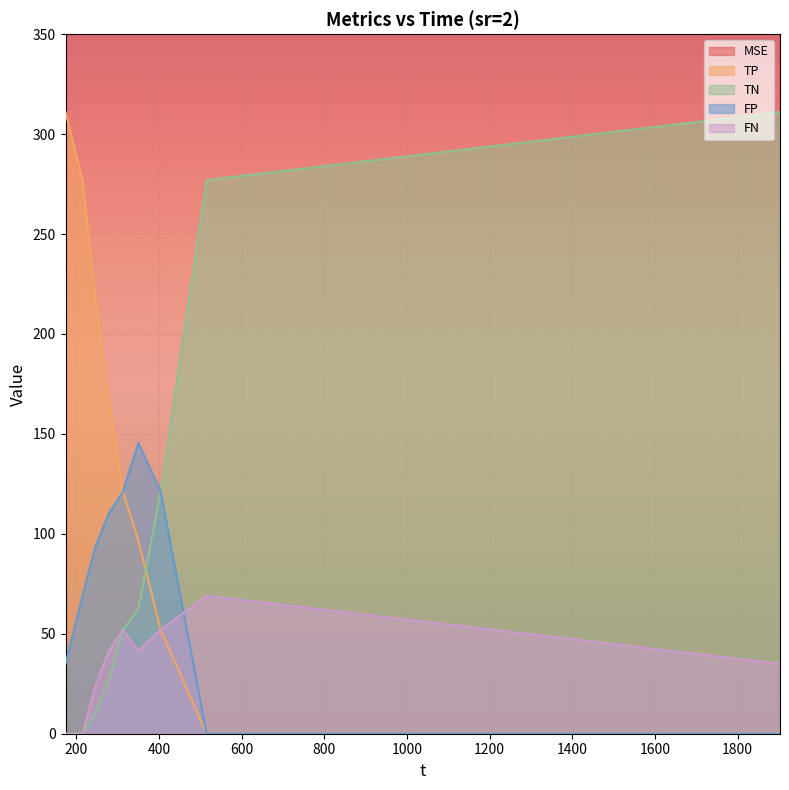

Is it true that MSE equals 73511.9 at 312.586?

True